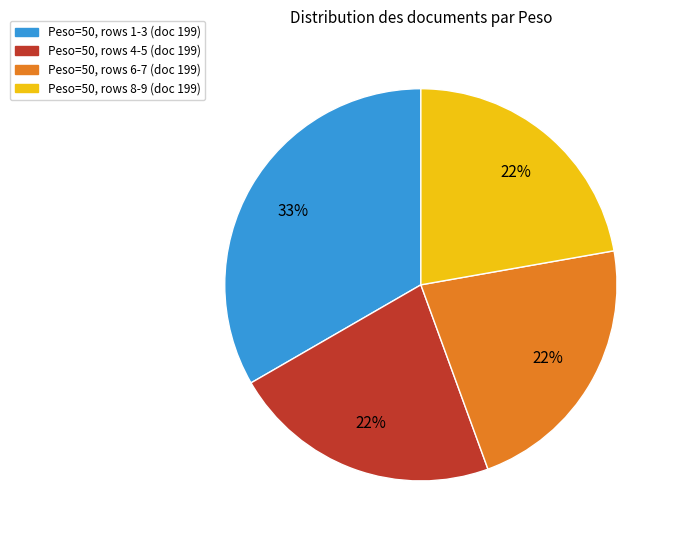

The Peso=50, rows 8-9 (doc 199) slice represents 36% of the pie. True or false?

False